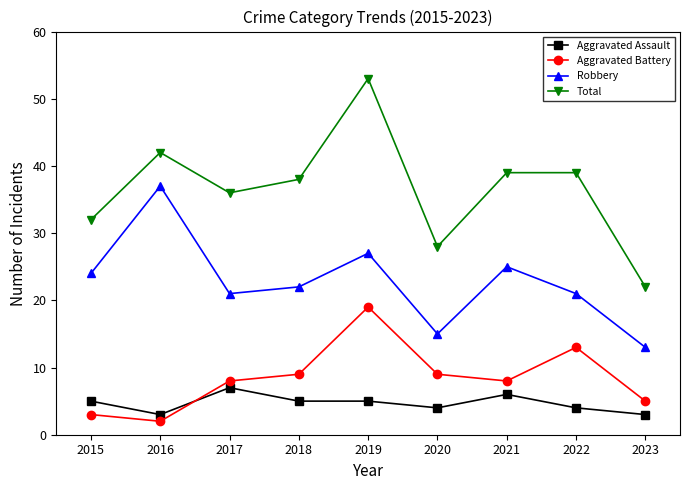

What is the highest value of the Robbery series?

37